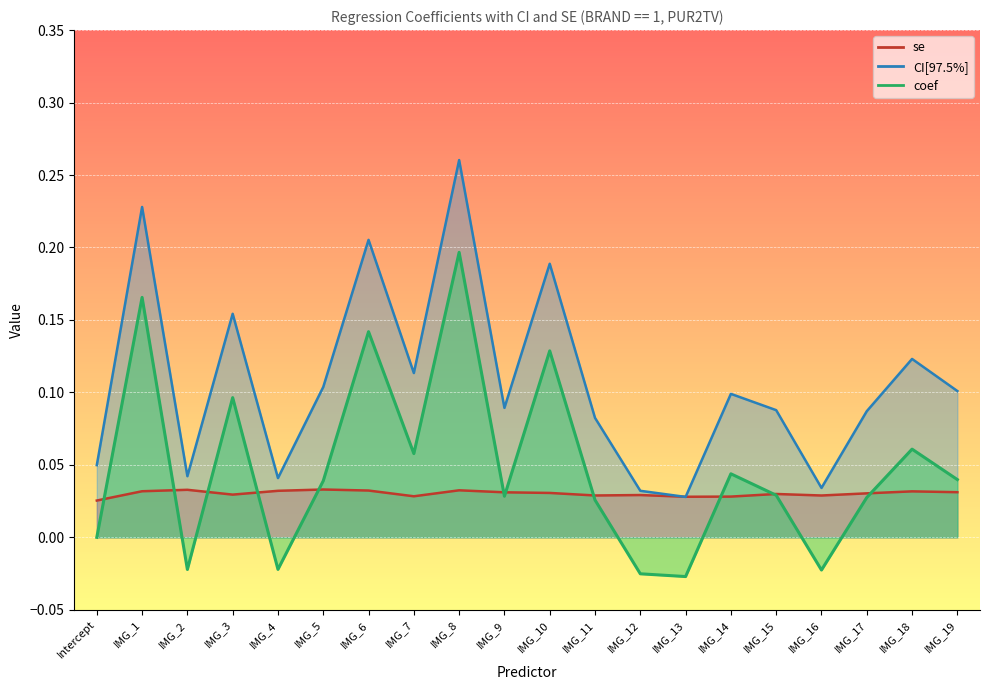

True or false: CI[97.5%] has more than 0 interior local peaks.

True